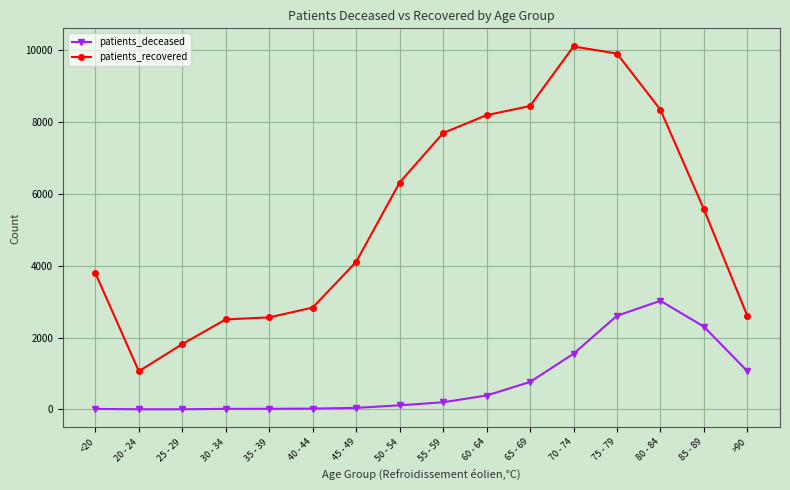

What is the average value of the patients_recovered series?

5363